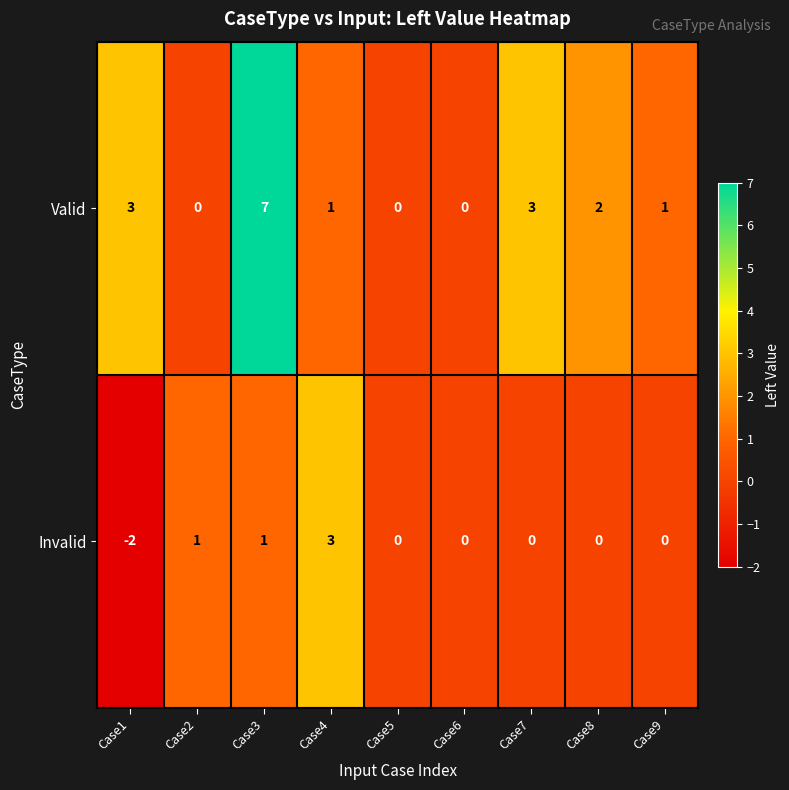

Which label corresponds to the largest value in the chart?

Case3